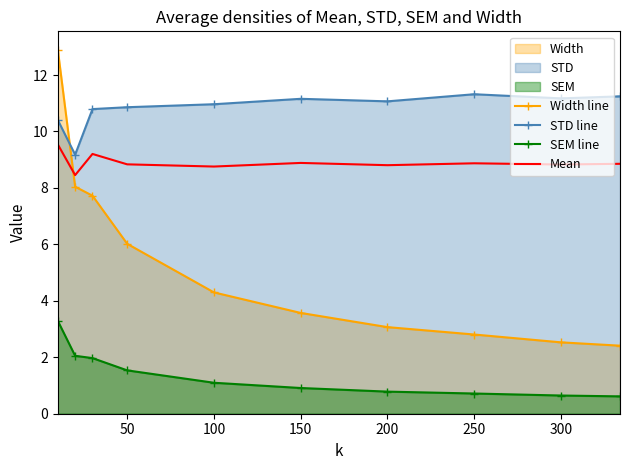

What is the difference between the maximum and minimum values in the Width line series?

10.5